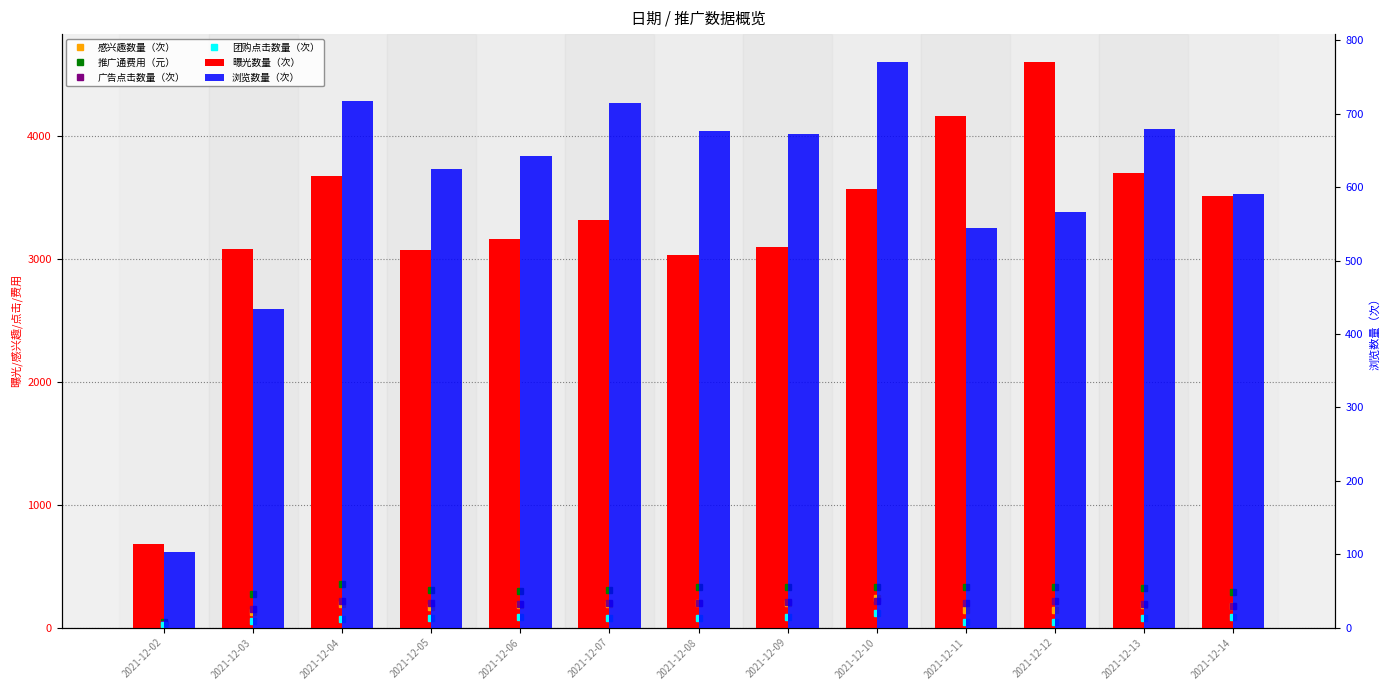

Which series changed the most between 2021-12-06 and 2021-12-07?

曝光数量（次）